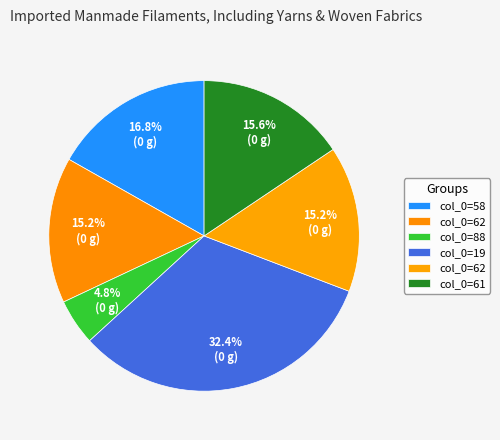

How many segments does this pie chart have?

6